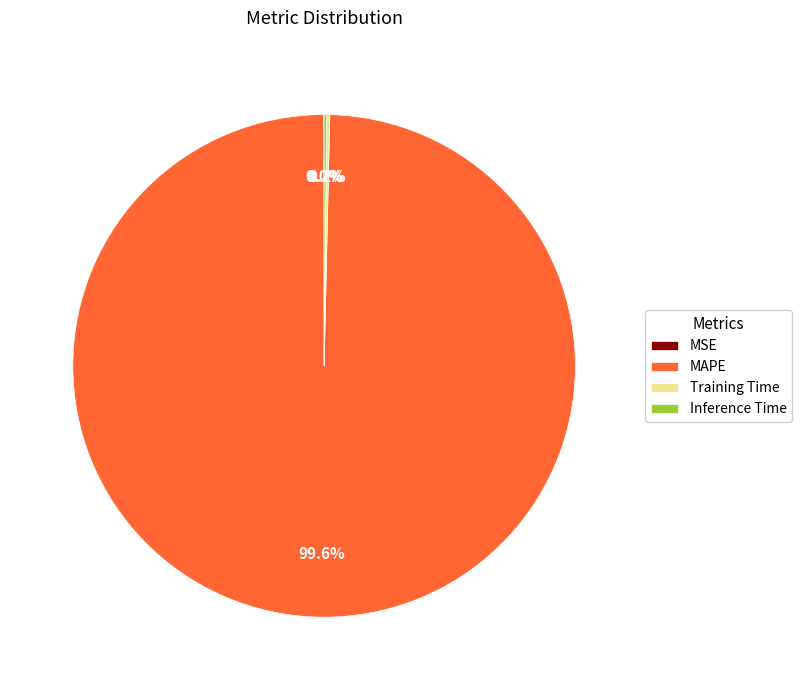

What portion of the pie excludes MAPE?

0.4%